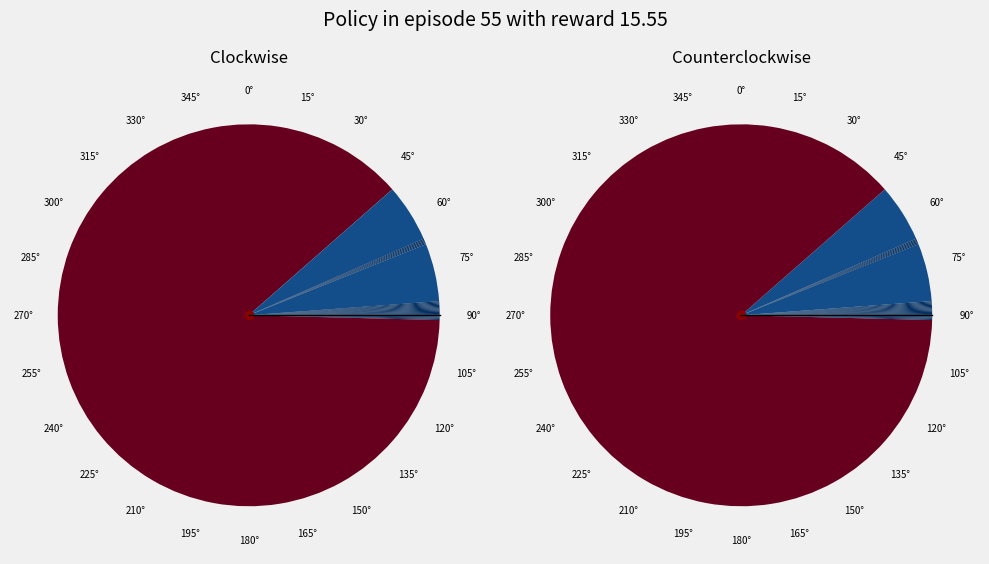

What percentage is the 70 slice, to the nearest percent?

5%